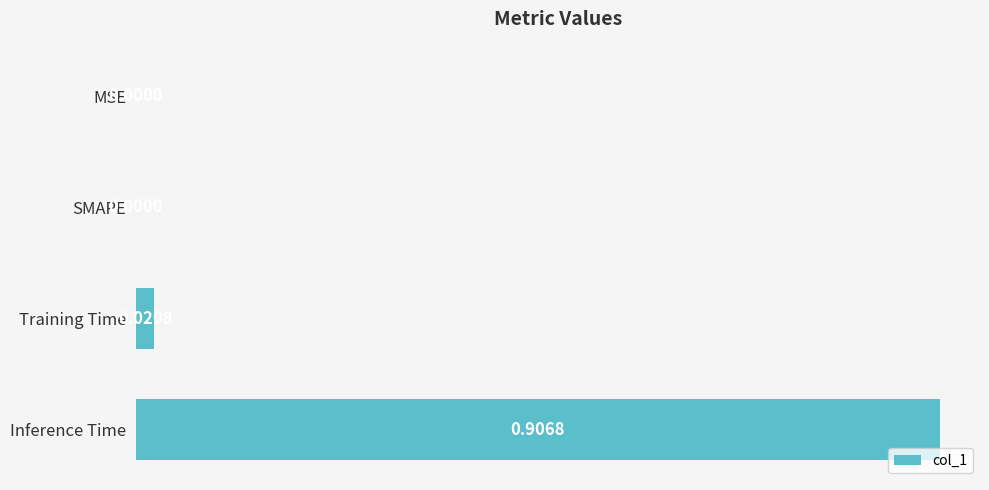

What is the change in value from SMAPE to Inference Time?

+0.9